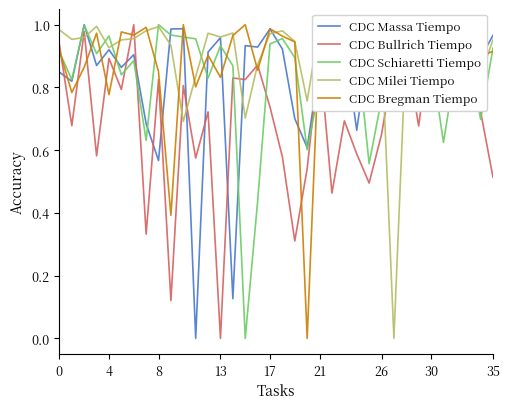

Read the CDC Schiaretti Tiempo value at 20.

0.6